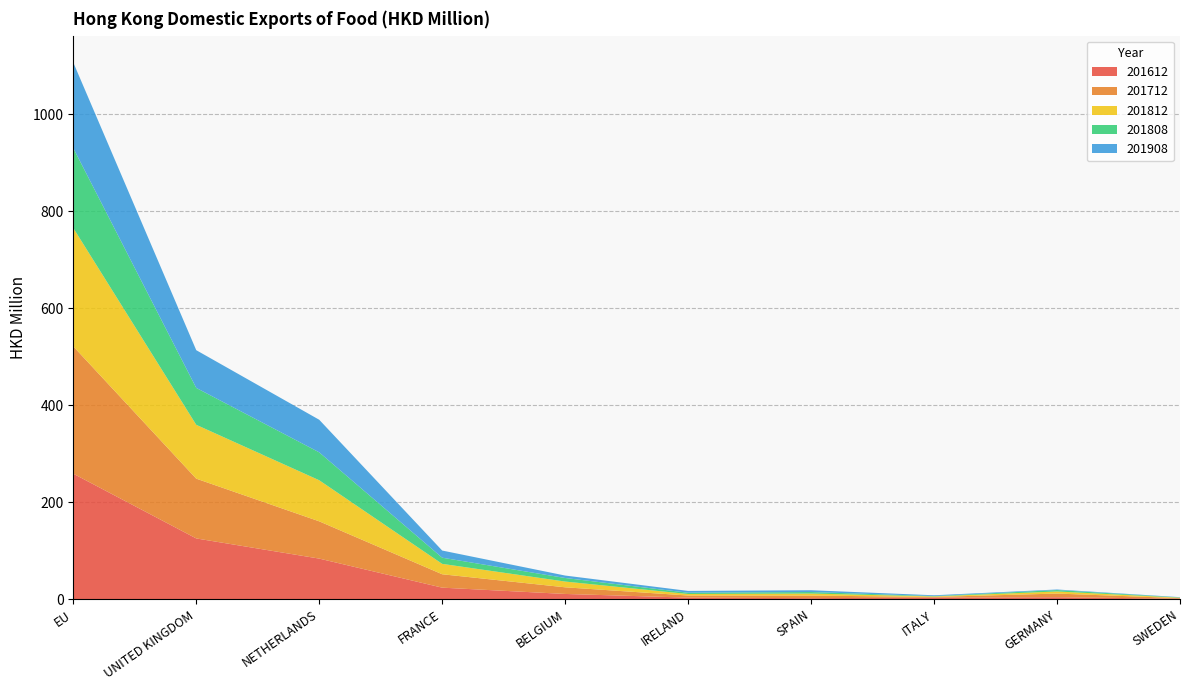

Reading left to right, what are all the values shown in this chart?

201612: 258.9	125.3	83.7	23.8	10.8	3.2	2.1	3.2	4.0	1.0
201712: 262.6	123.3	76.9	27.6	13.7	4.4	5.3	1.4	7.6	1.1
201812: 244.2	111.1	84.7	21.4	11.9	3.1	4.2	1.1	4.3	0.9
201808: 164.9	76.1	57.6	12.7	7.3	2.6	3.1	0.8	2.9	0.5
201908: 176.6	77.8	67.2	14.8	5.1	3.8	3.7	1.6	1.2	0.6